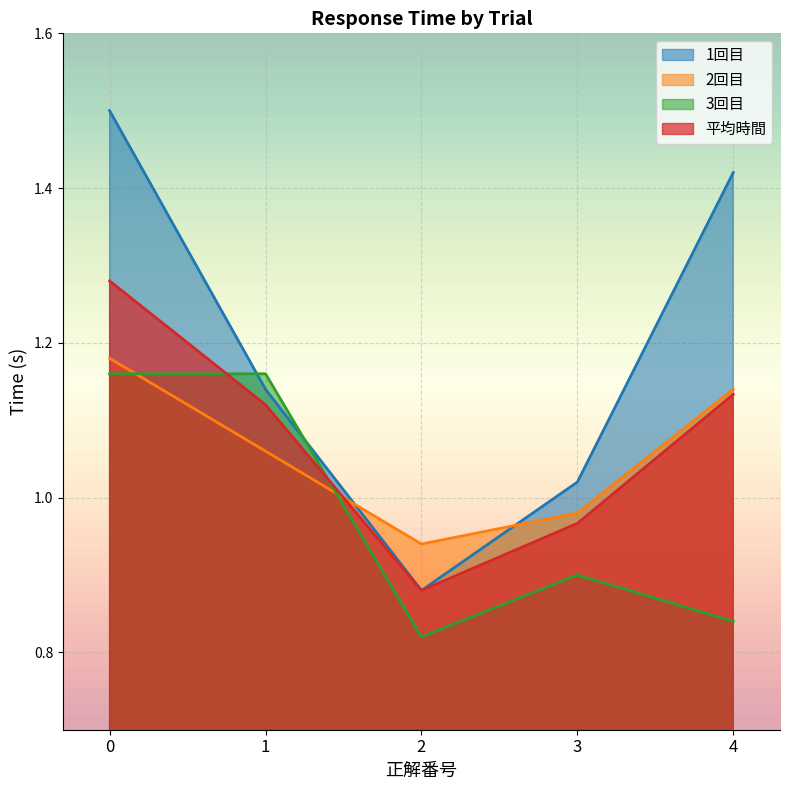

How many data points in 平均時間 are less than 1?

2